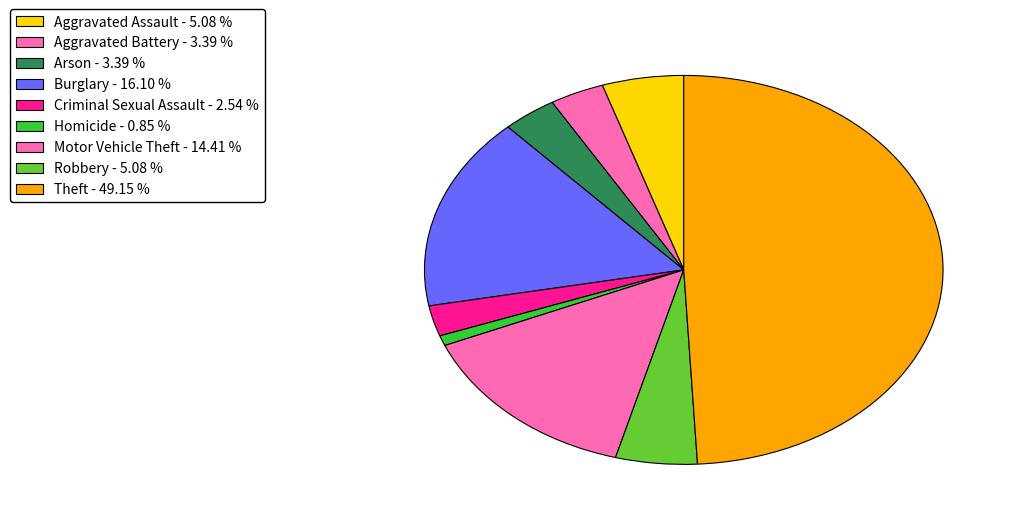

To the nearest percent, what portion does Aggravated Assault represent?

5%